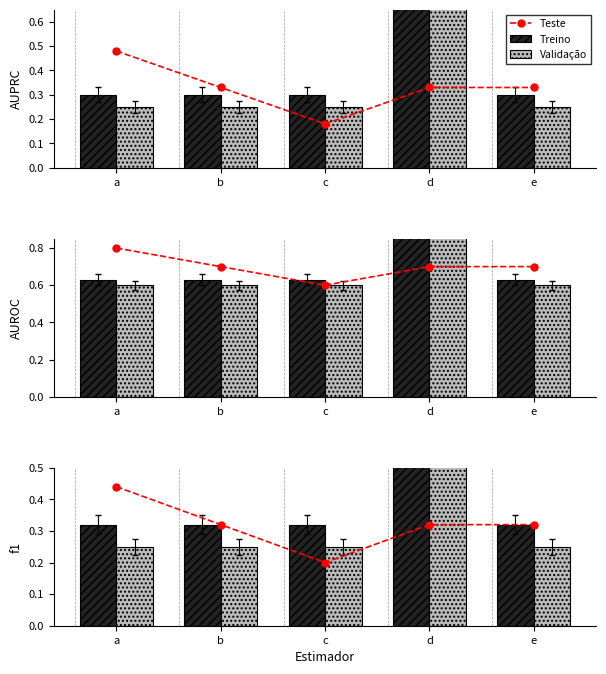

Which series has the widest spread of values?

Treino